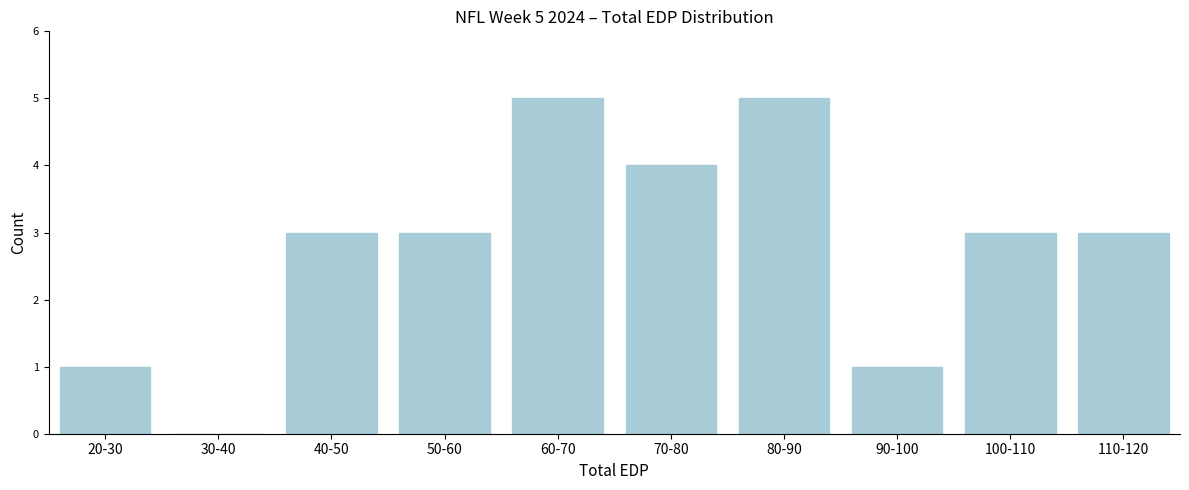

Reading left to right, what are all the values shown in this chart?

20-30=1	30-40=0	40-50=3	50-60=3	60-70=5	70-80=4	80-90=5	90-100=1	100-110=3	110-120=3